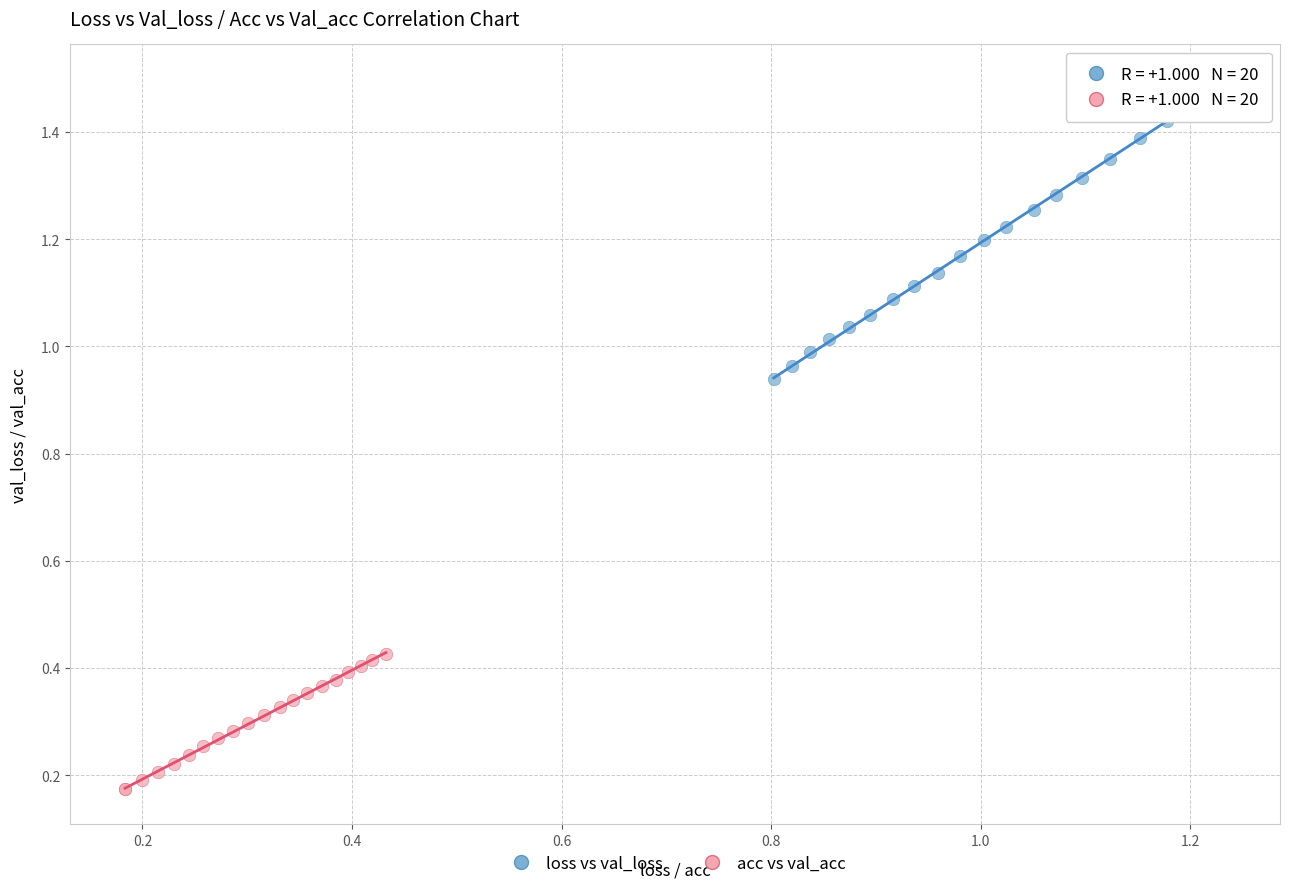

What are all the series names shown in the legend?

loss vs val_loss, acc vs val_acc